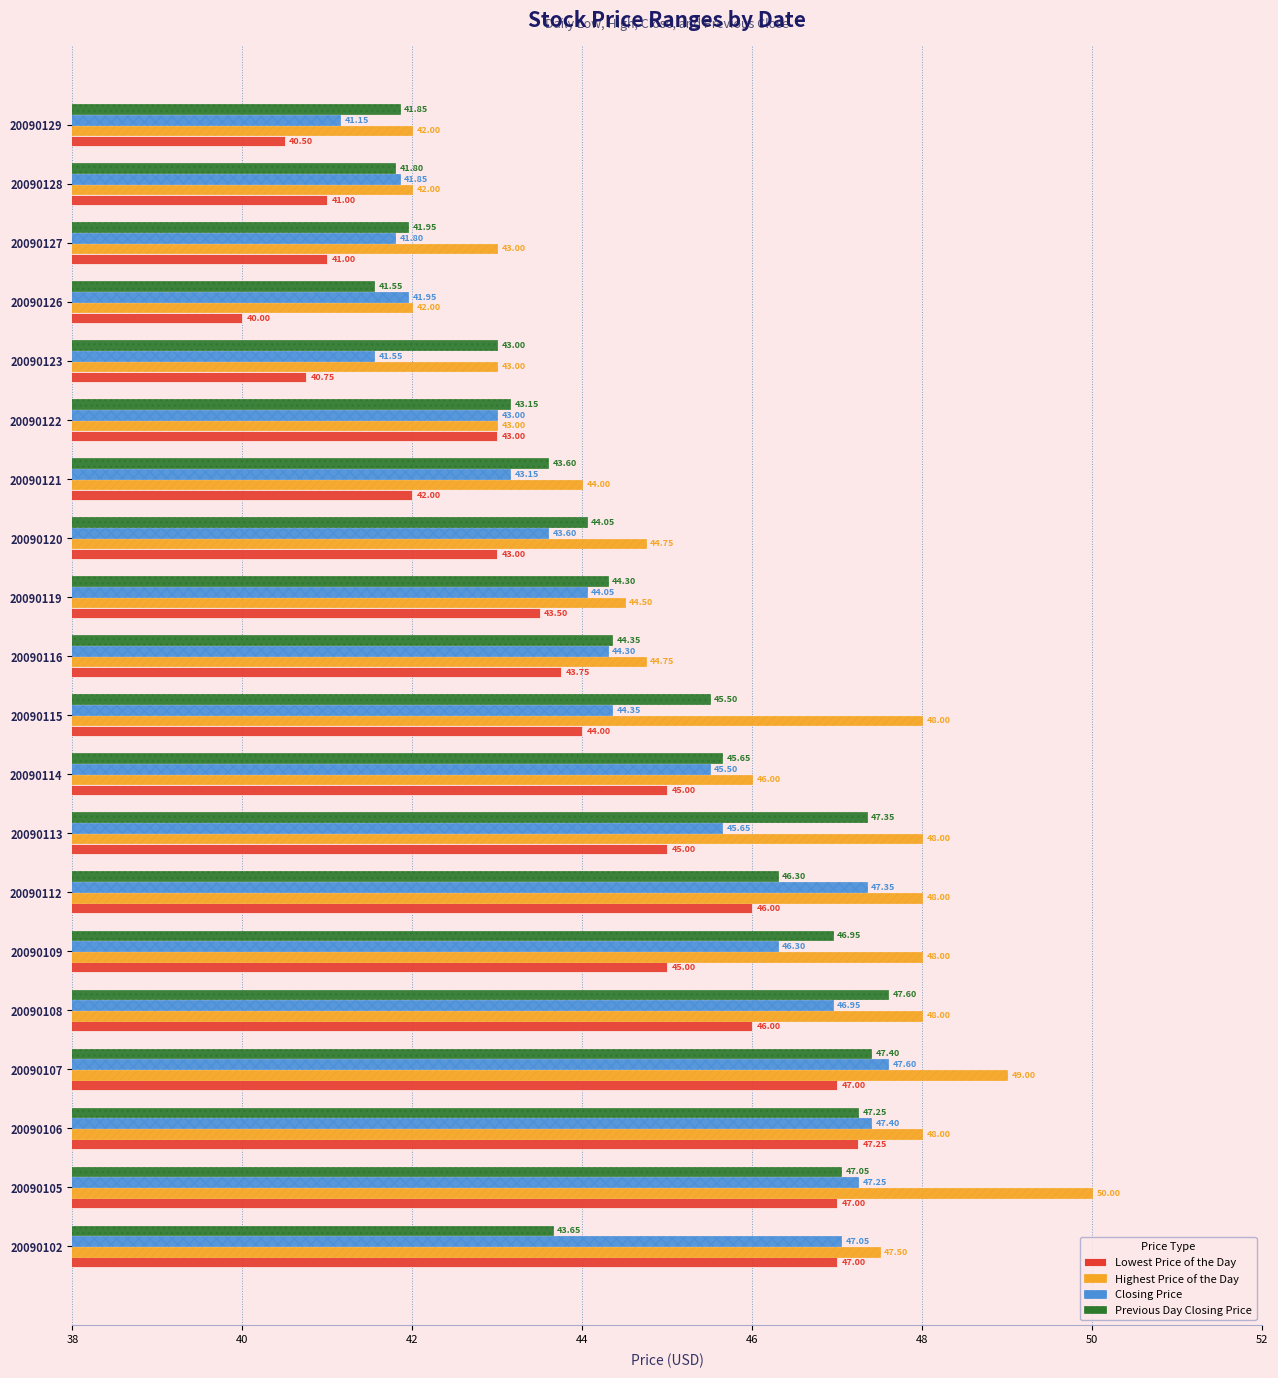

What is the sum of the Lowest Price of the Day values at 20090122 and 20090123?

83.8